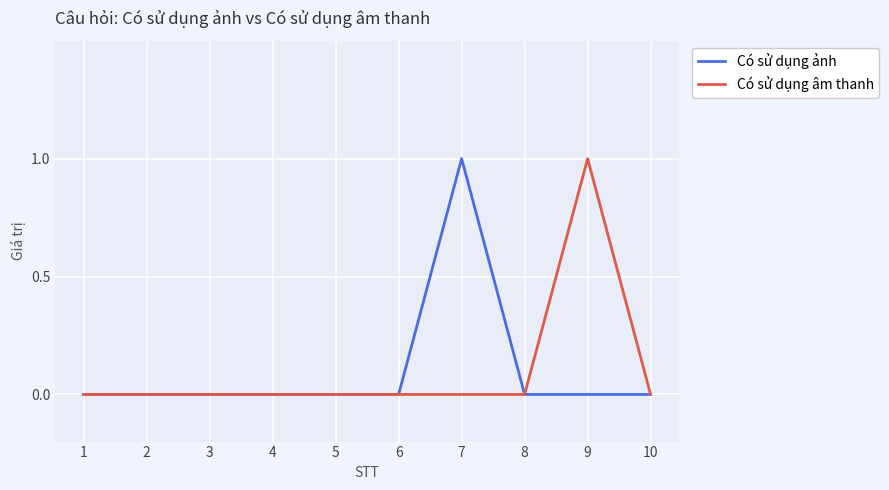

At which label does Có sử dụng âm thanh reach its peak?

9